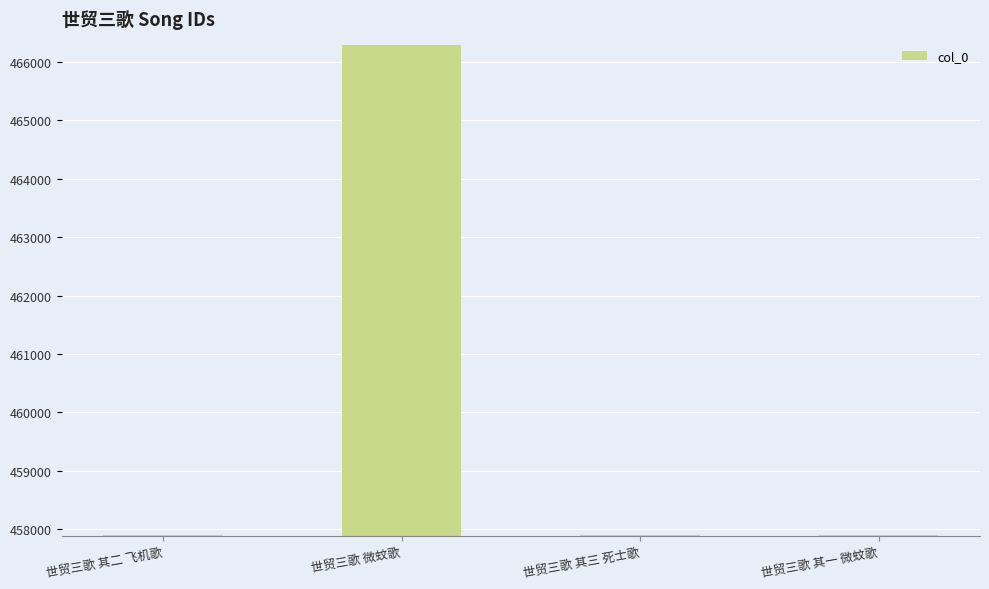

Read the value at 世贸三歌 其三 死士歌, to the nearest 10.

457890